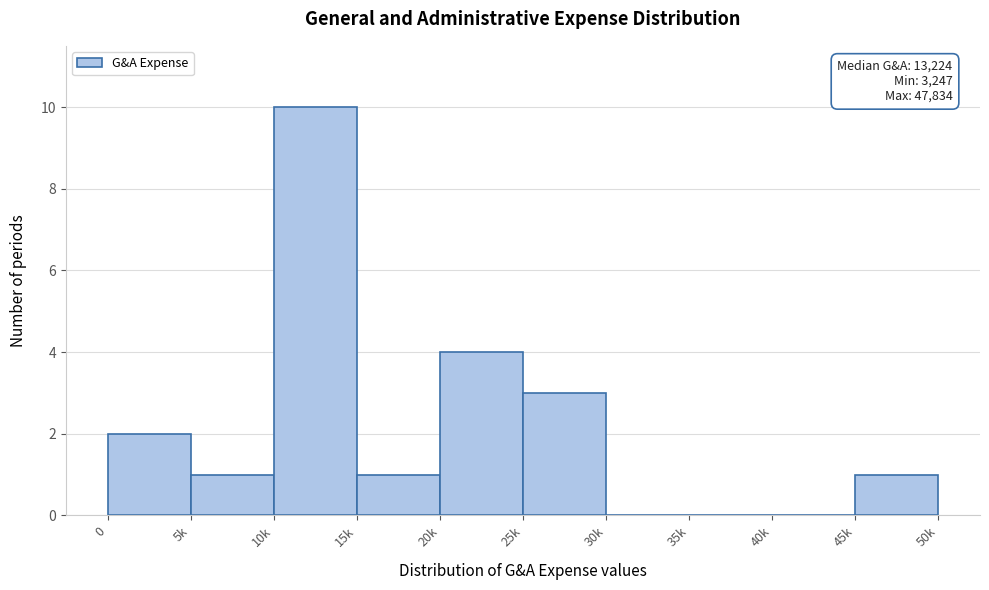

Reading left to right, what are all the values shown in this chart?

0=2	5k=1	10k=10	15k=1	20k=4	25k=3	30k=0	35k=0	40k=0	45k=1